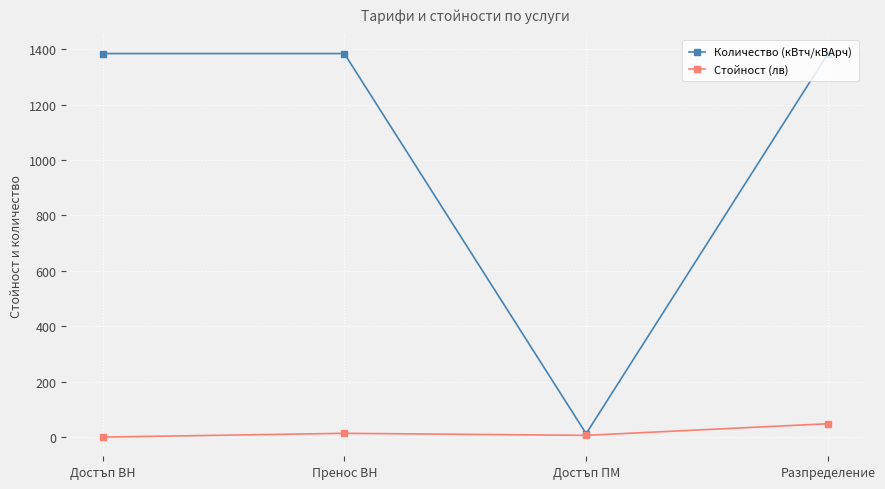

Rank the series at Разпределение from lowest to highest value.

Стойност (лв), Количество (кВтч/кВАрч)